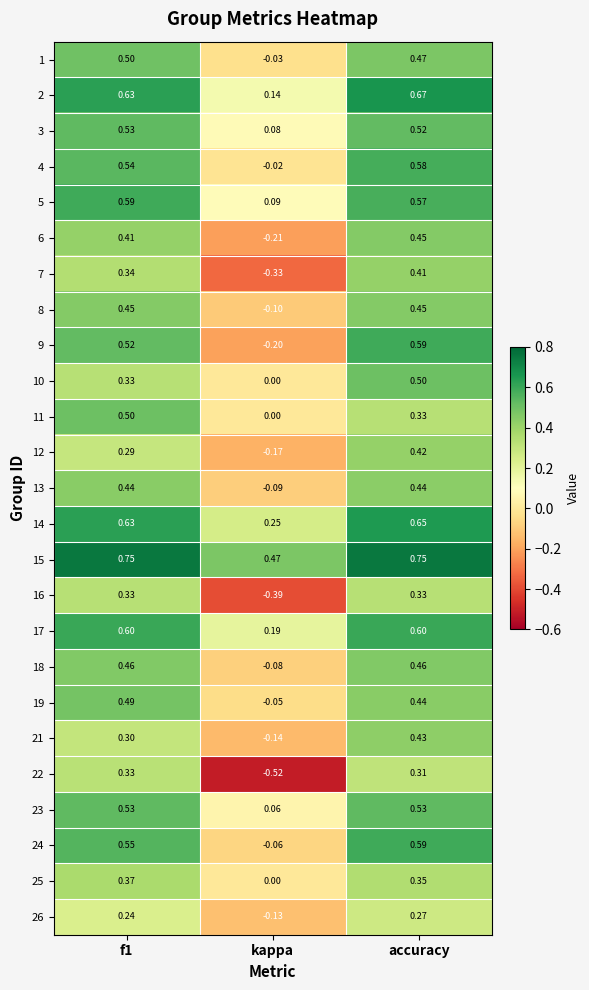

At which label does 21 reach its peak?

accuracy